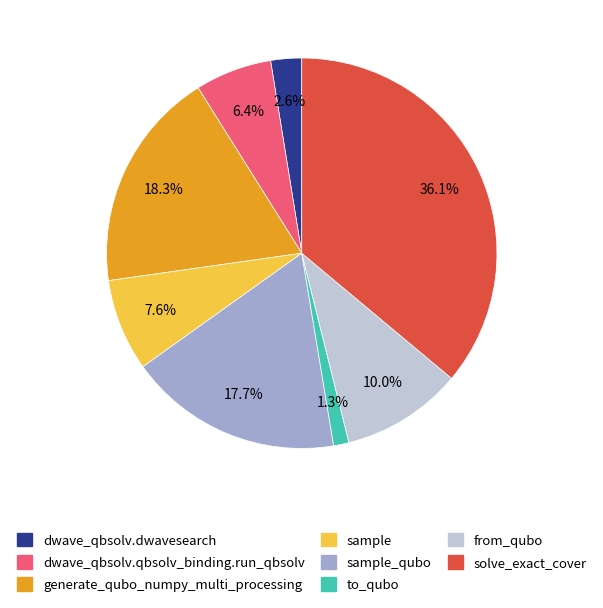

Rank the categories by value from highest to lowest.

solve_exact_cover, generate_qubo_numpy_multi_processing, sample_qubo, from_qubo, sample, dwave_qbsolv.qbsolv_binding.run_qbsolv, dwave_qbsolv.dwavesearch, to_qubo